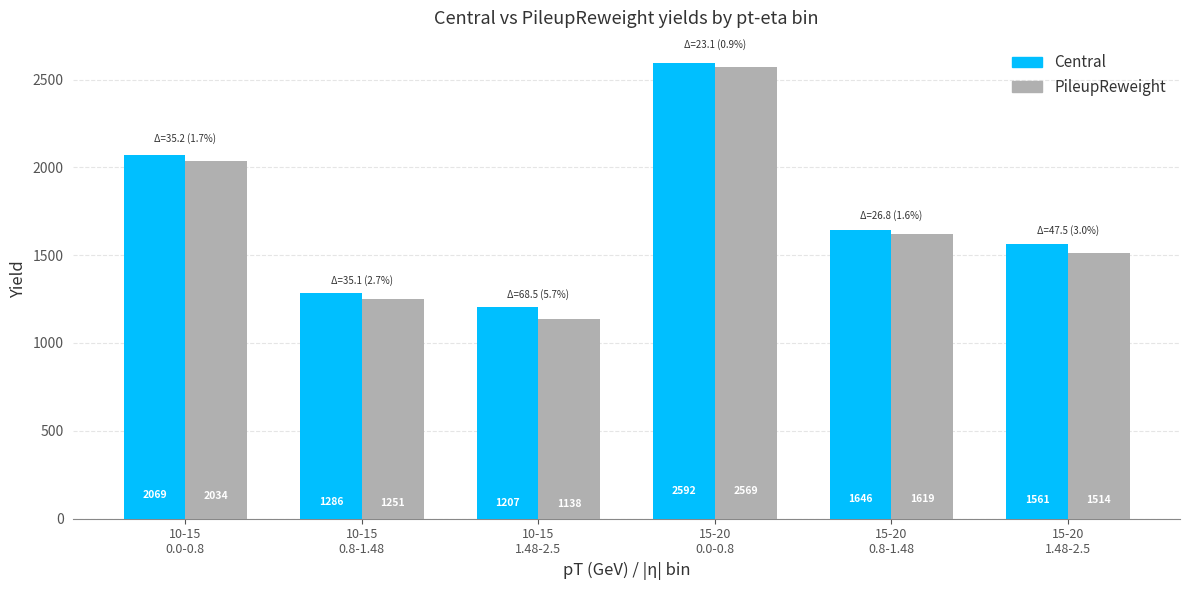

What is the total value across all series at 15-20
1.48-2.5?

3074.9